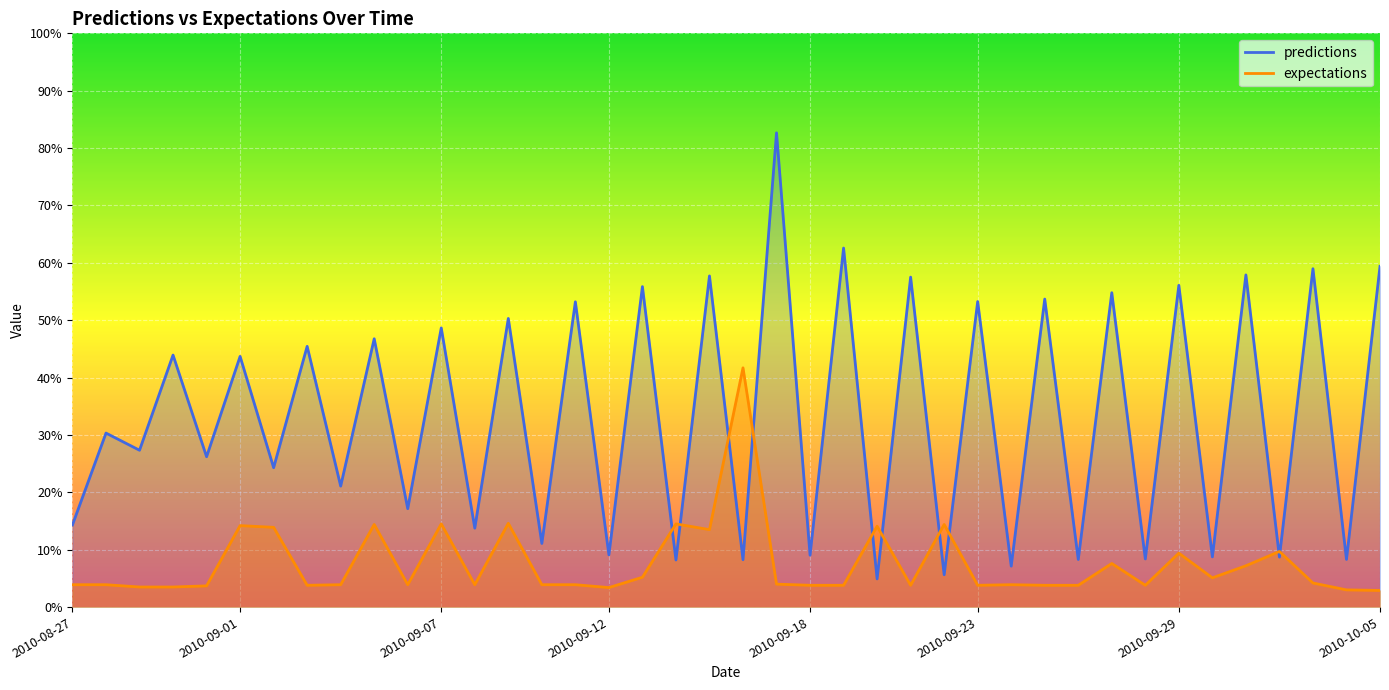

True or false: predictions has a value of 0.9 at 31.

False